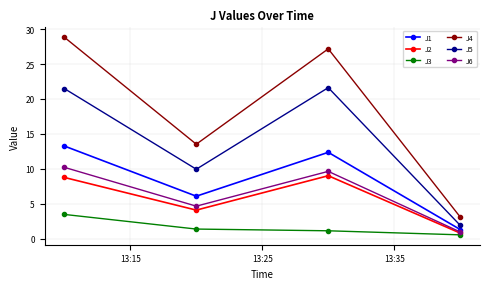

What is the maximum value for J3?

3.5